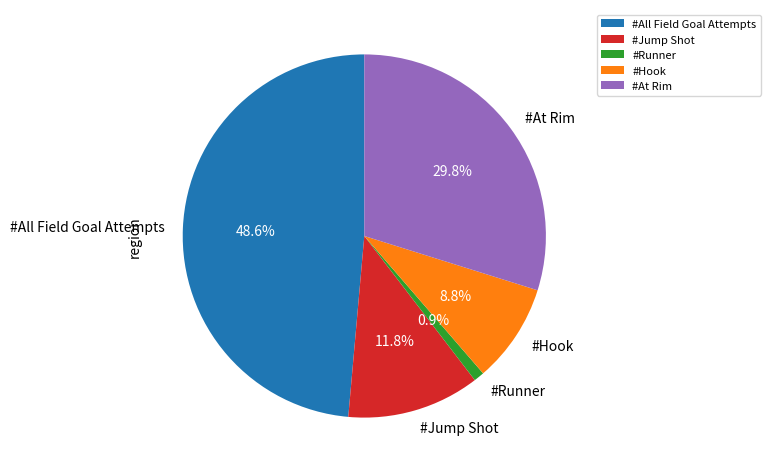

How many slices are in this pie chart?

5